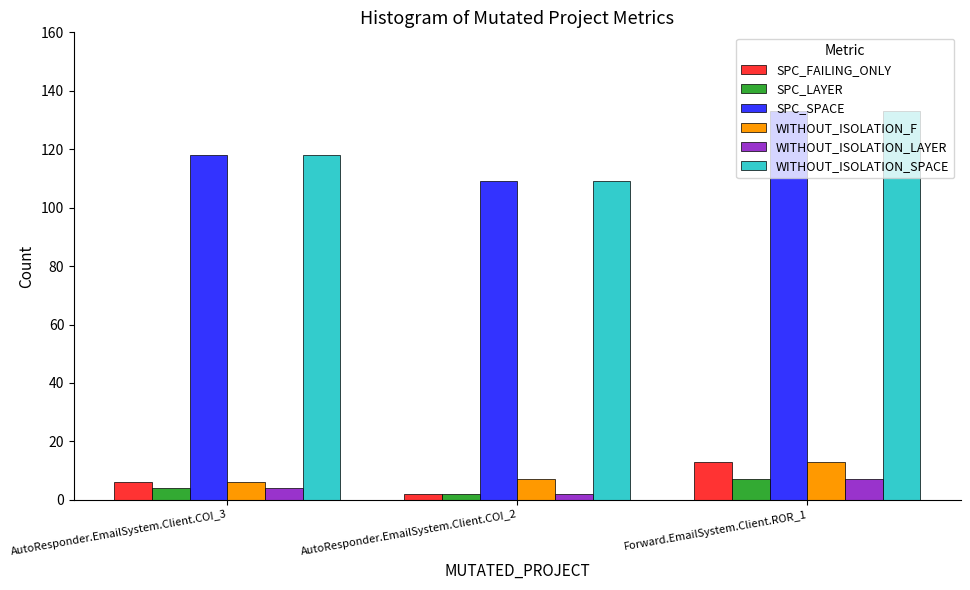

What is the label of the 2nd bar from the right?

AutoResponder.EmailSystem.Client.COI_2